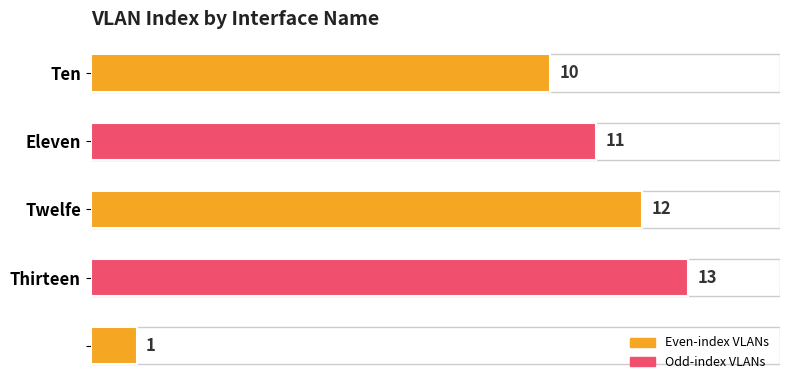

What is the value of the 5th bar from the top?

1